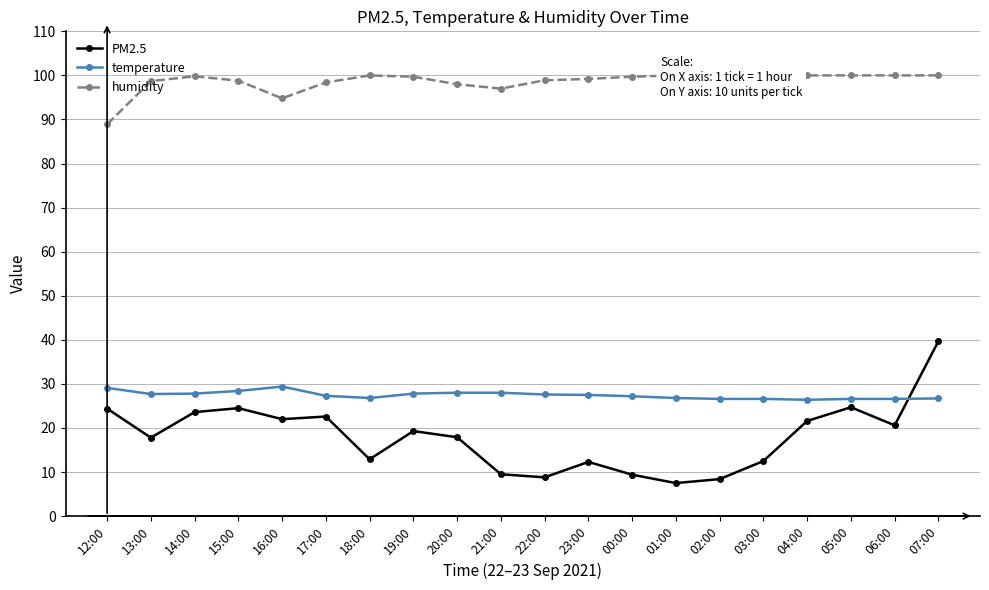

In PM2.5, how many points are lower than both neighbors (excluding endpoints)?

6